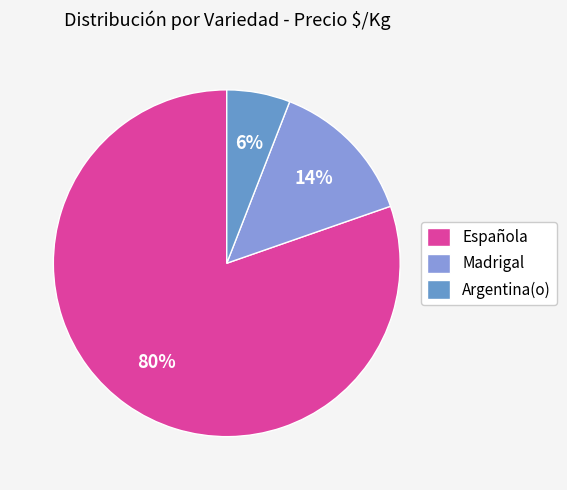

Is there a majority slice in this chart?

Yes